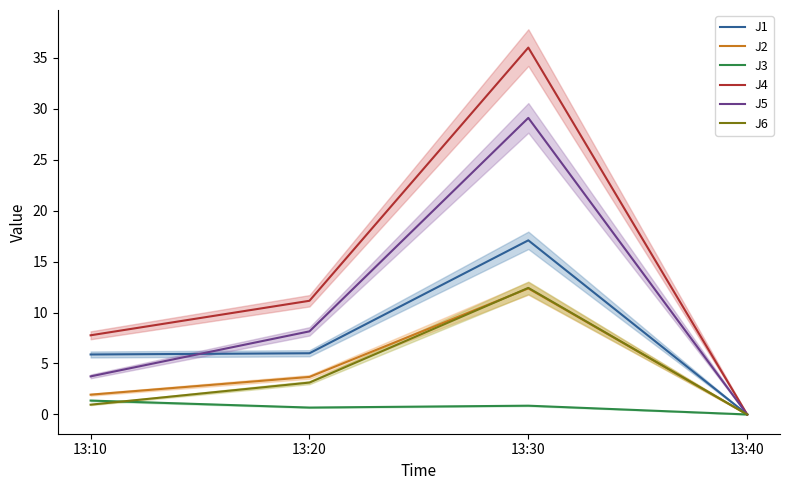

True or false: J3 and J1 cross at least once.

False